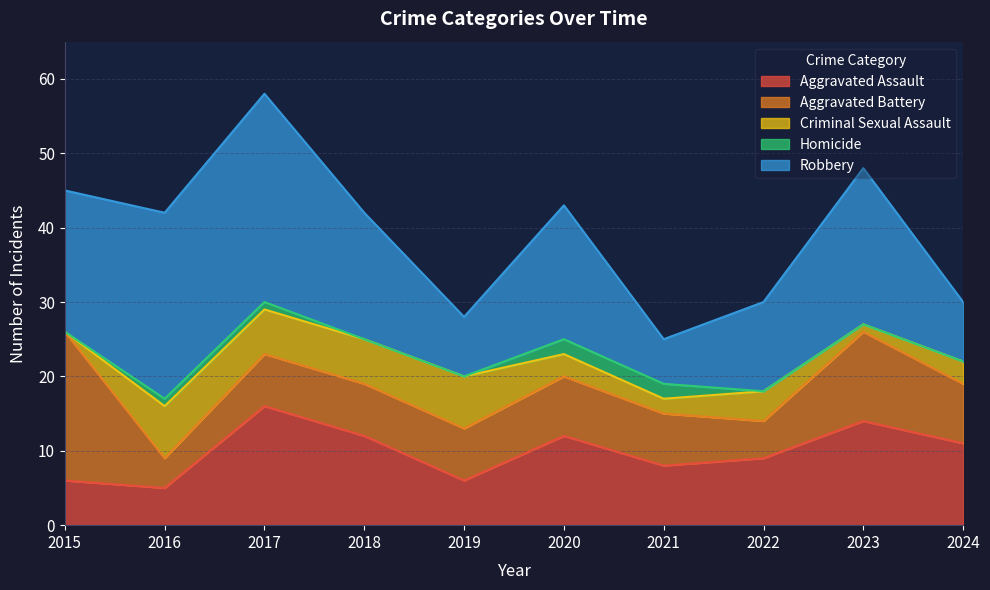

What is the value of the Criminal Sexual Assault point at the 7th from the left?

2